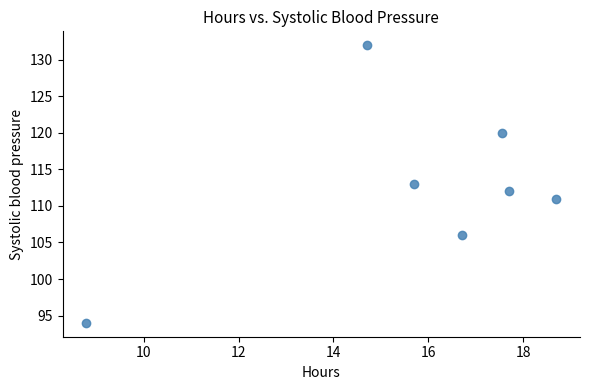

What is the range of Y values (max minus min)?

38